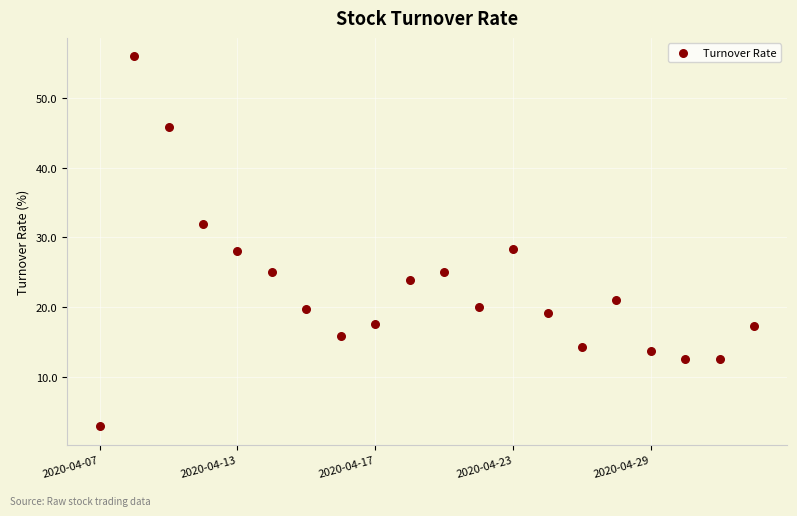

What is the range of Y values (max minus min)?

53.1